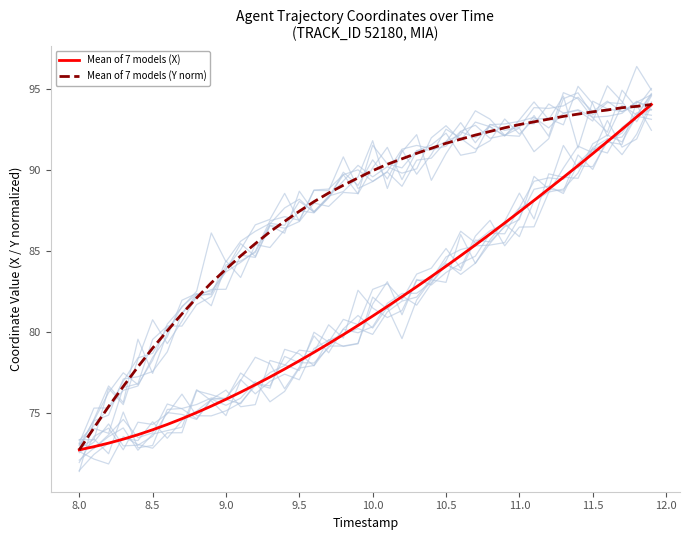

True or false: Mean of 7 models (X) and Mean of 7 models (Y norm) cross at least once.

False